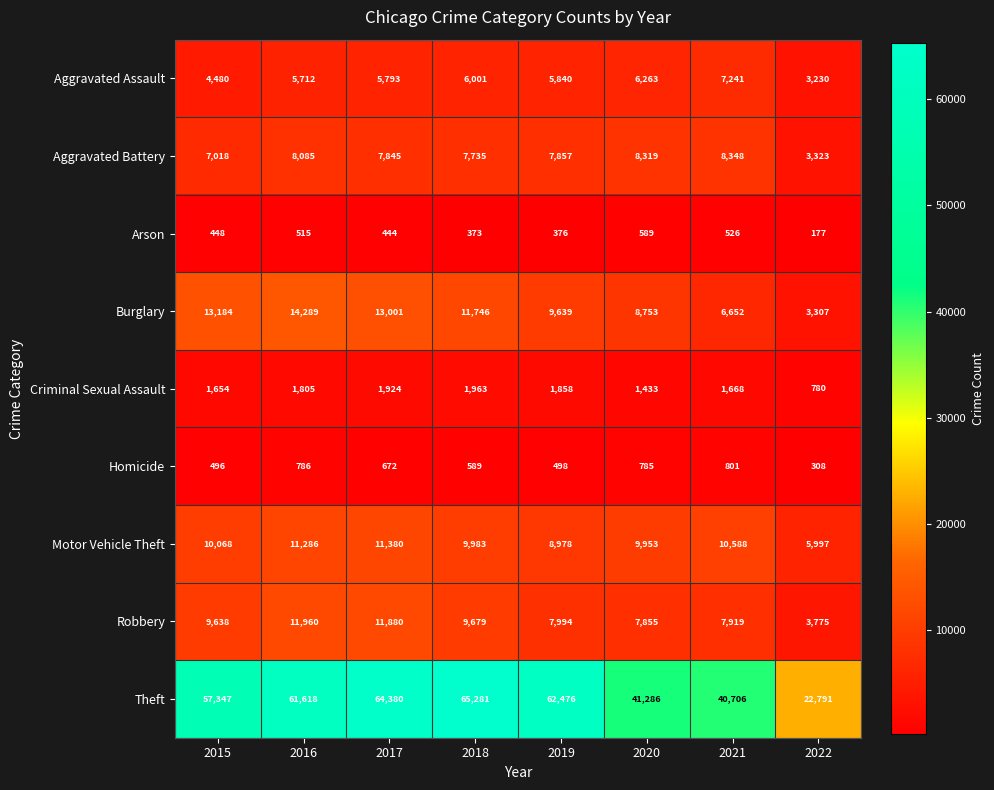

What value does the Aggravated Battery series have at 2021, to the nearest 50?

8350